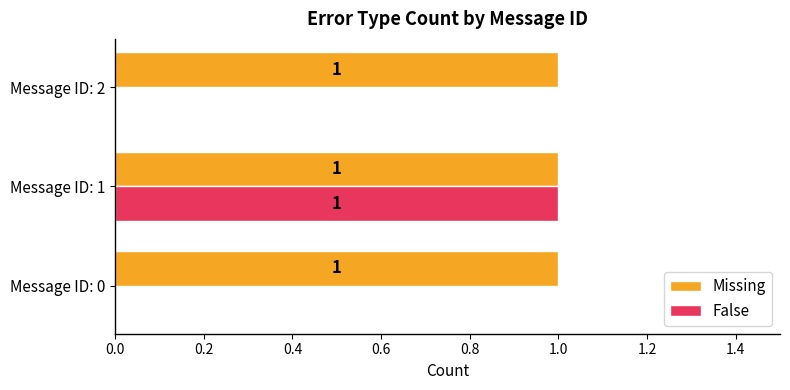

Is the value of False at Message ID: 0 greater than the value of Missing at Message ID: 0?

No